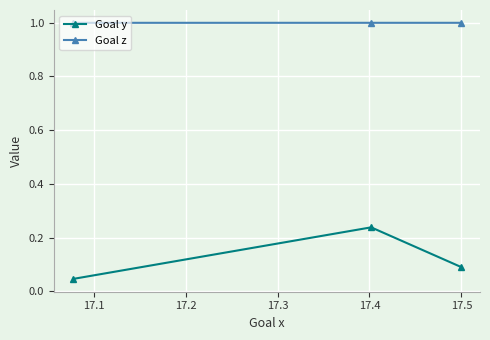

What is the value of the Goal z point at the 3rd from the left?

1.0